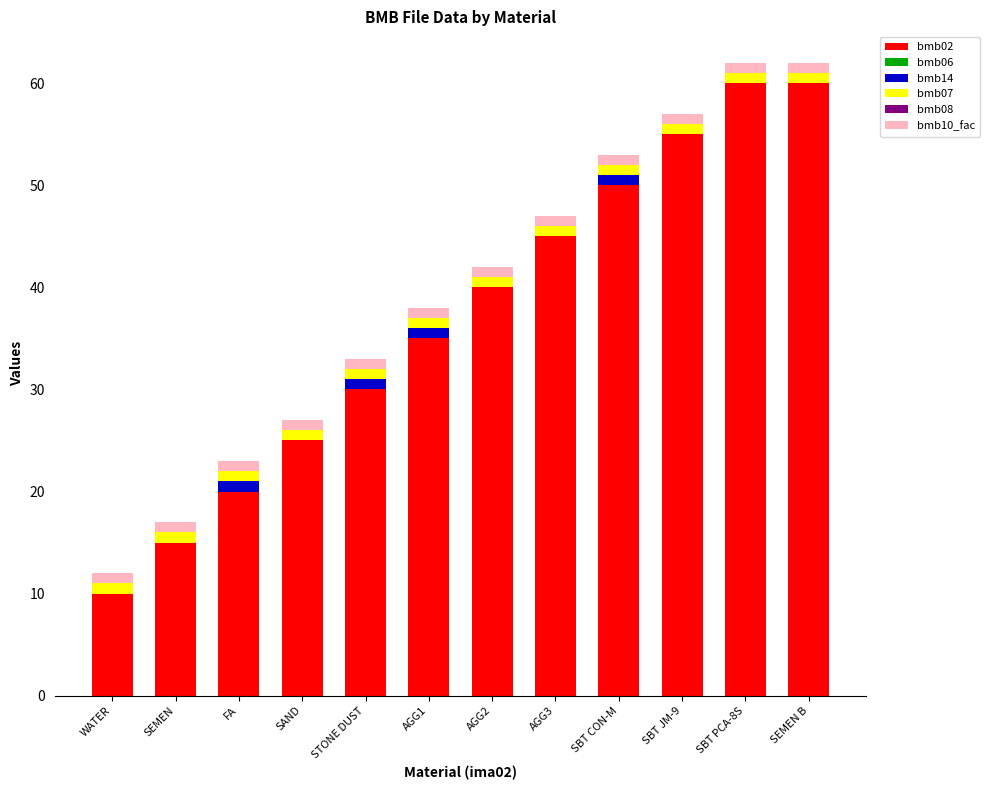

The value of bmb02 at AGG3 is 78. True or false?

False